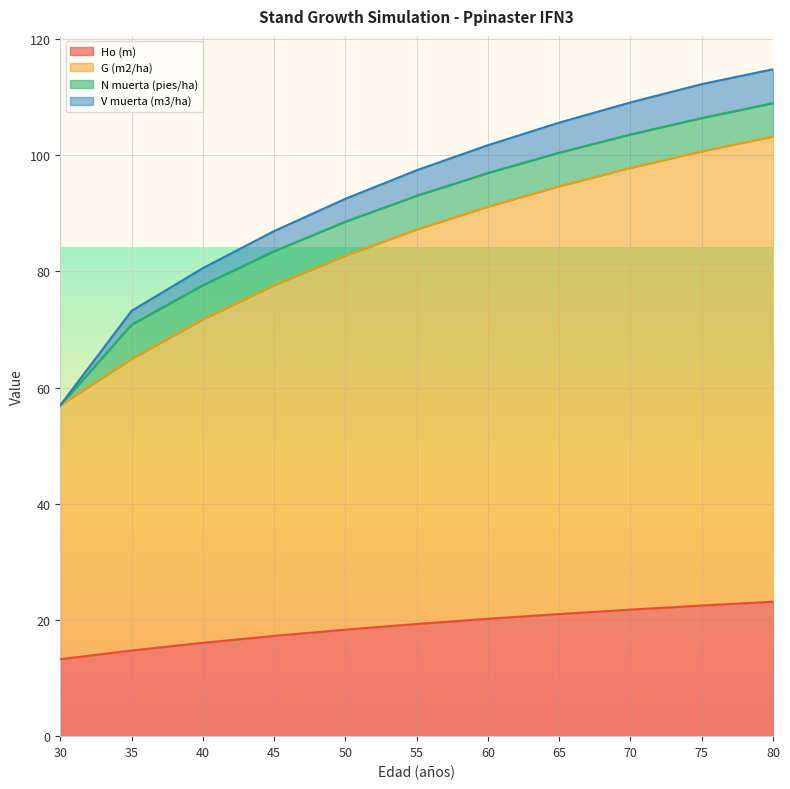

What value does the Ho (m) series have at 40?

16.1